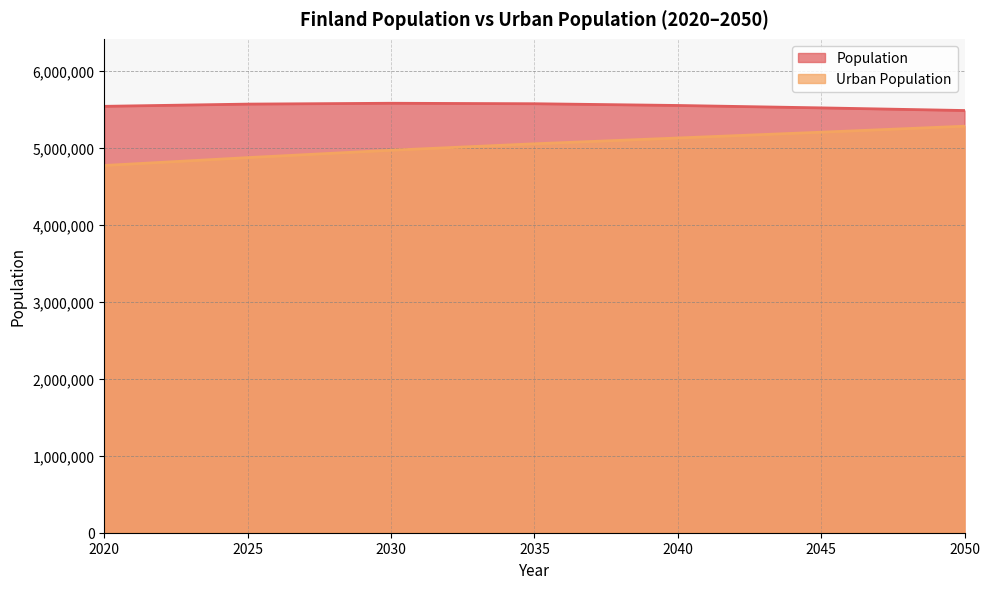

At which label does Population reach its peak?

2030